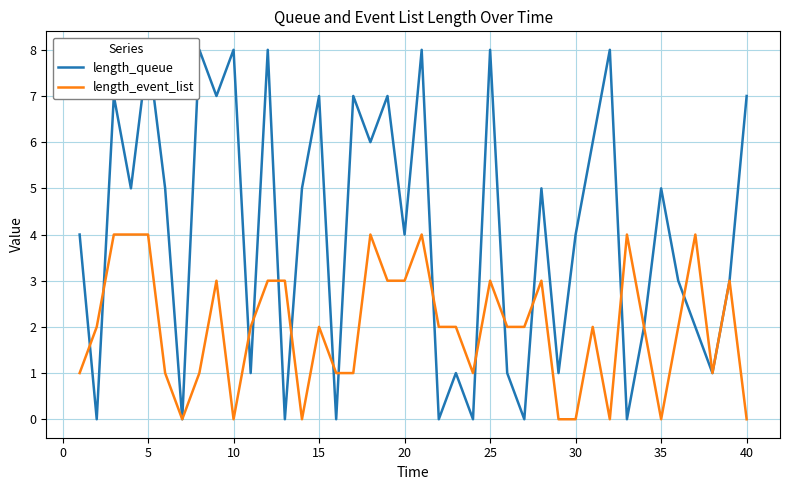

How many positive values does the length_event_list series have?

32